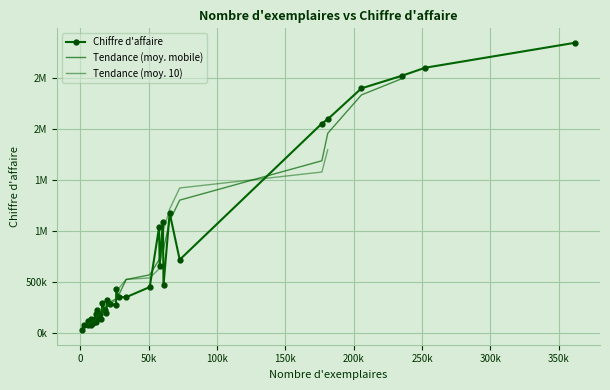

Read the value at 4.

2091631.5